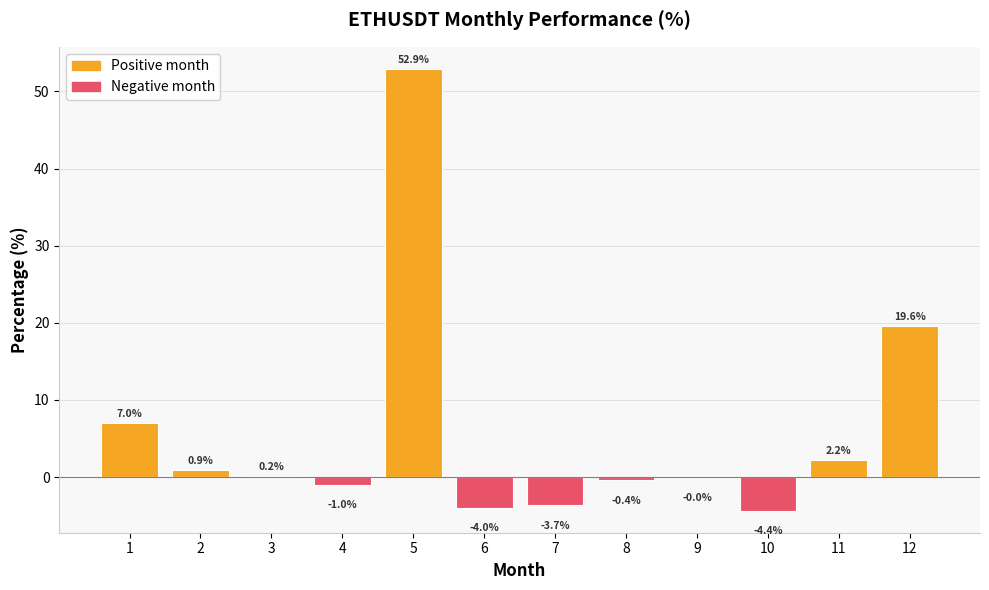

What is the greatest value displayed?

52.9